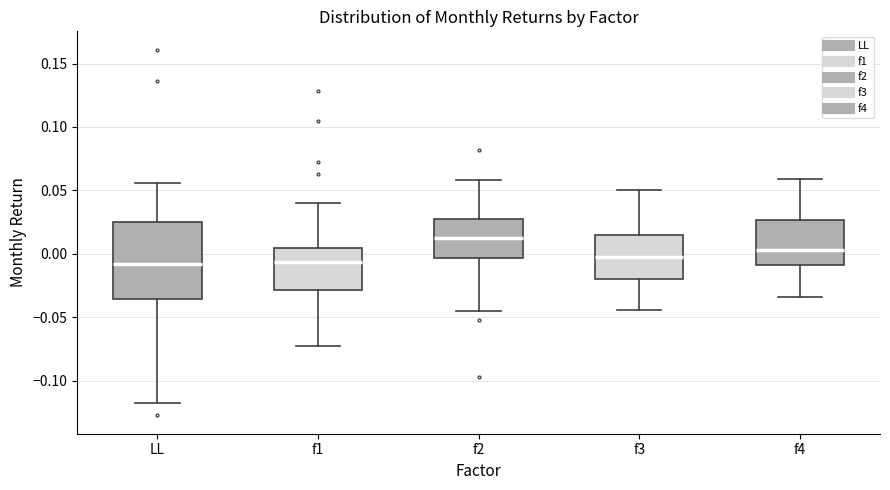

Comparing the boxes themselves (not the whiskers), which one is the tallest?

LL